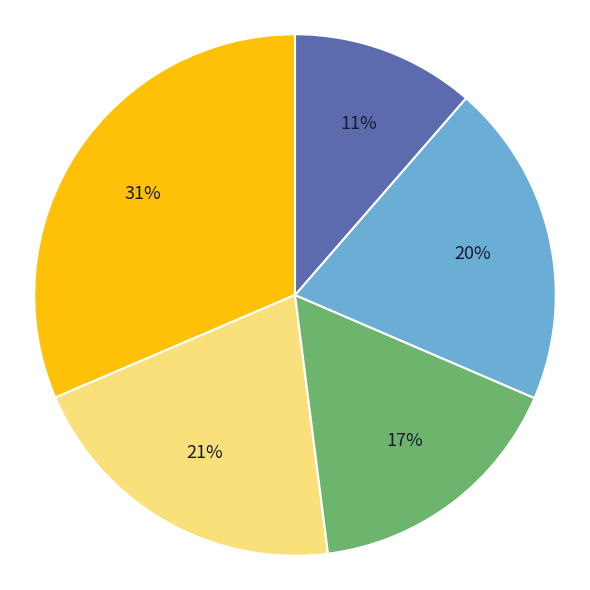

To the nearest percent, what is the difference between the largest and smallest slice percentages?

20%